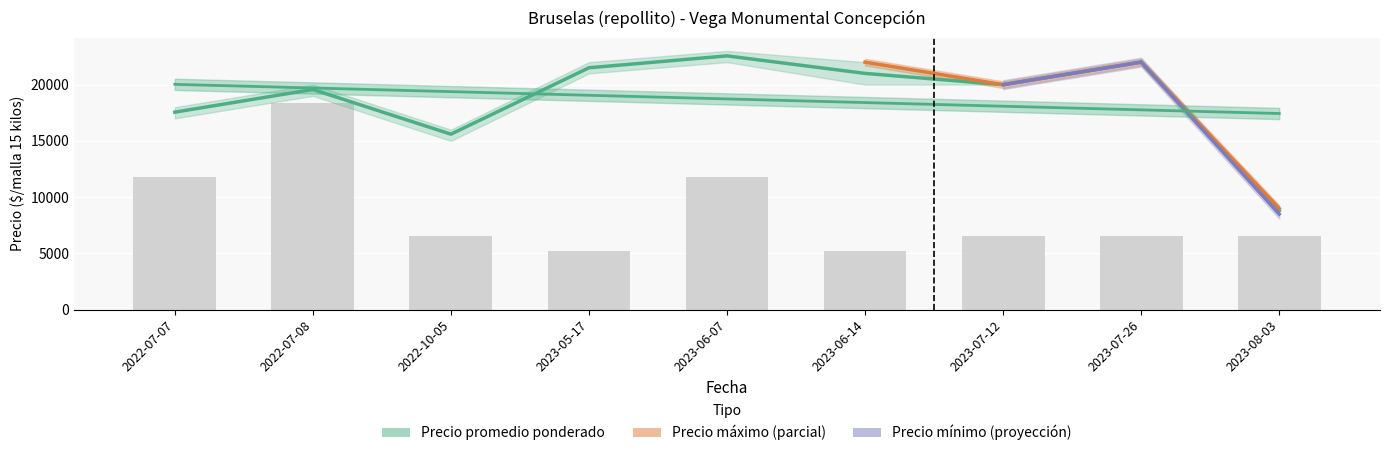

Are the bars horizontal?

No